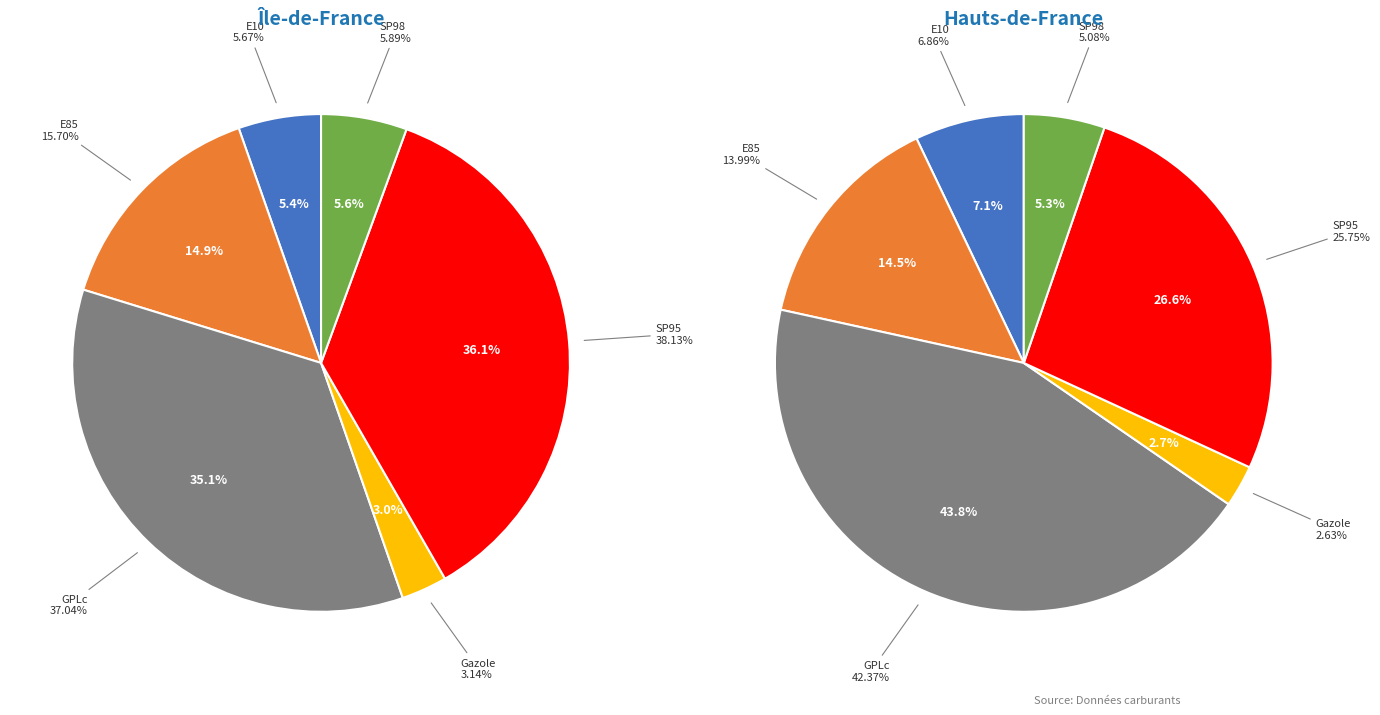

Rank the series at GPLc from highest to lowest value.

Hauts-de-France, Ile-de-France